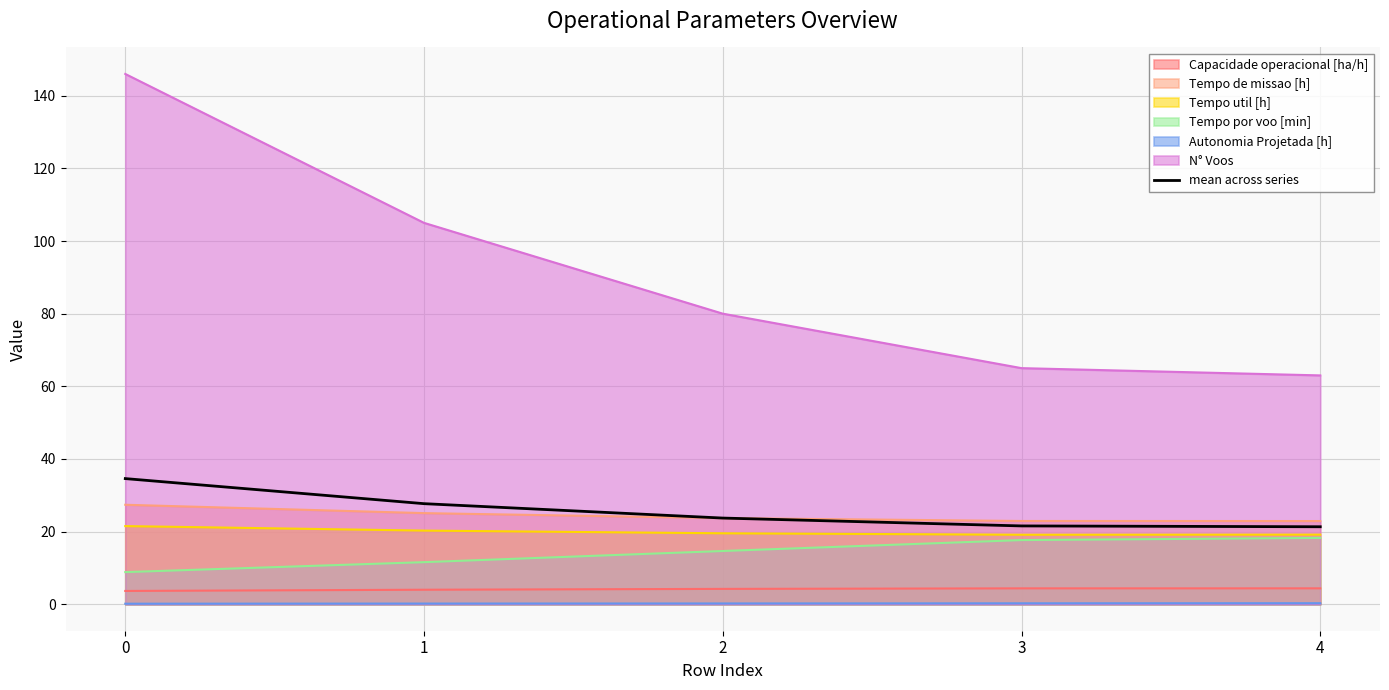

What is the value of the 2nd point from the left?

27.7